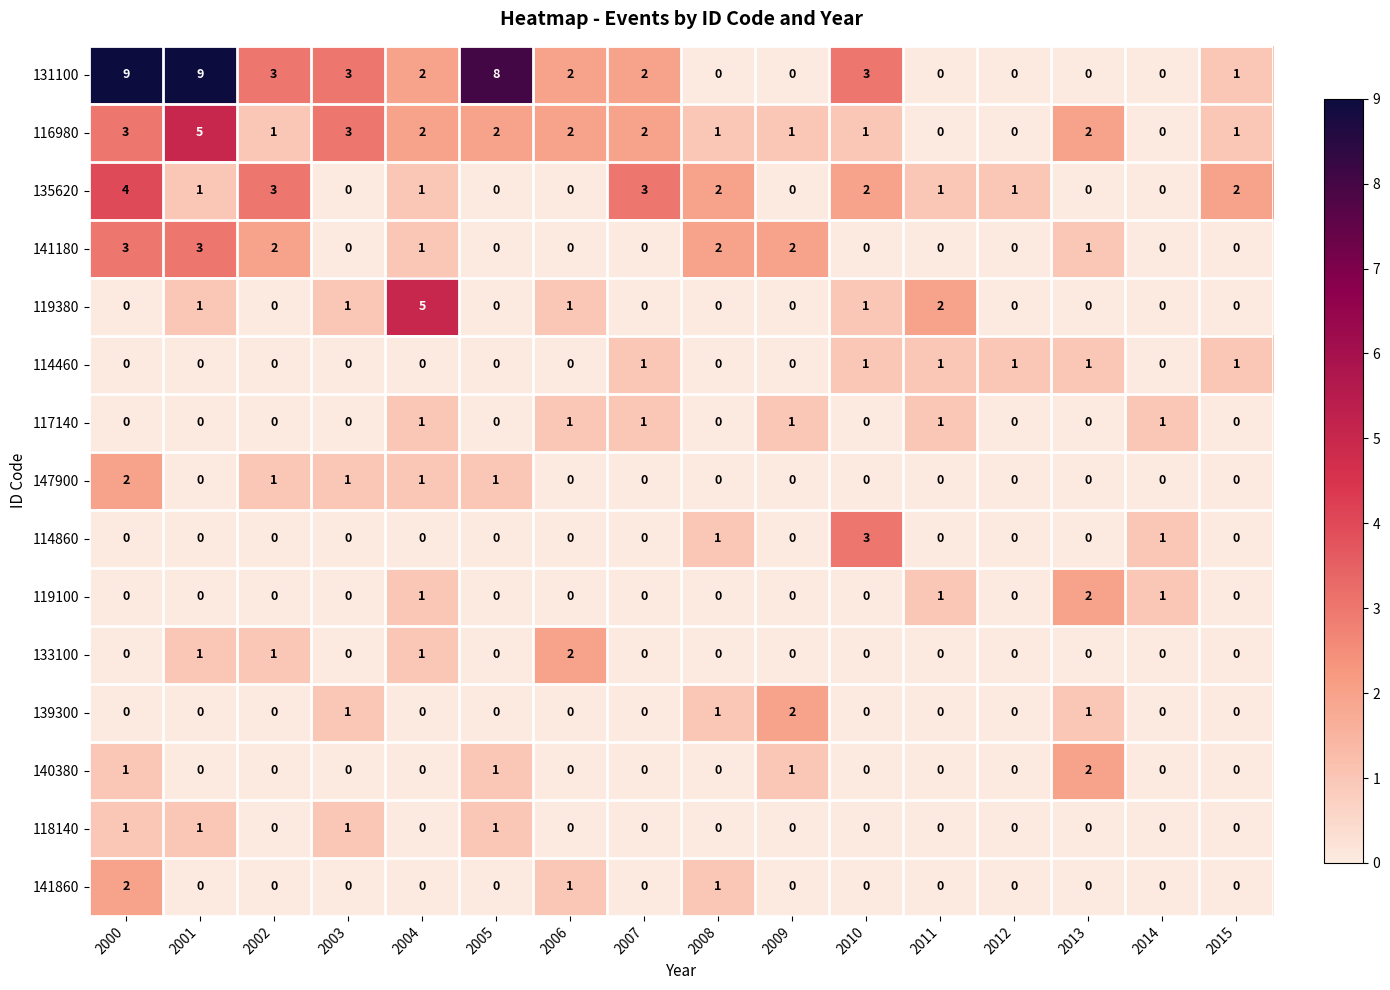

How many 139300 values are between 0 and 1?

15